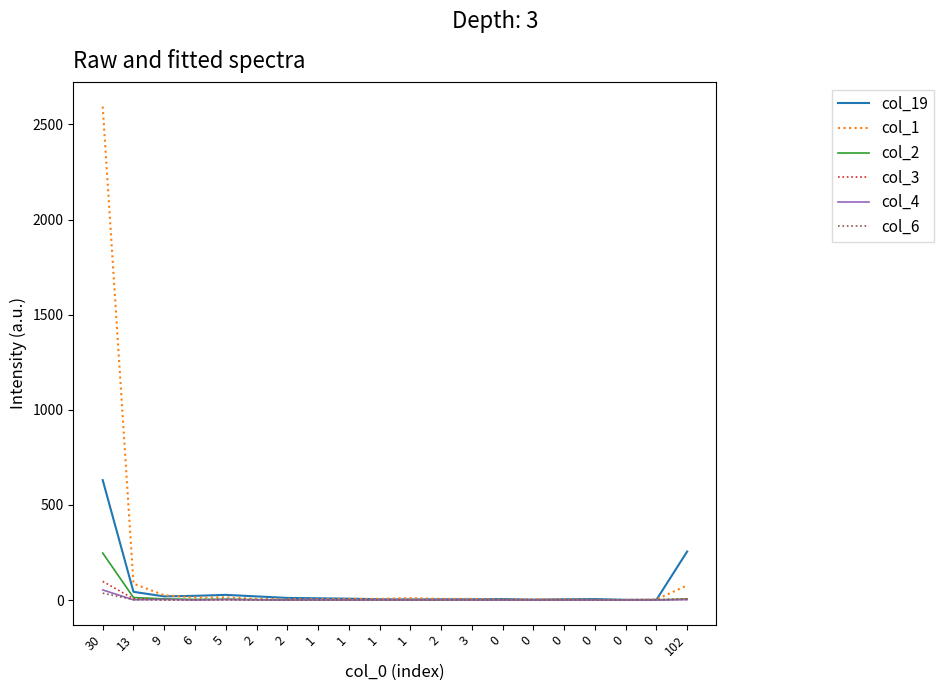

What are all the series names shown in the legend?

col_19, col_1, col_2, col_3, col_4, col_6